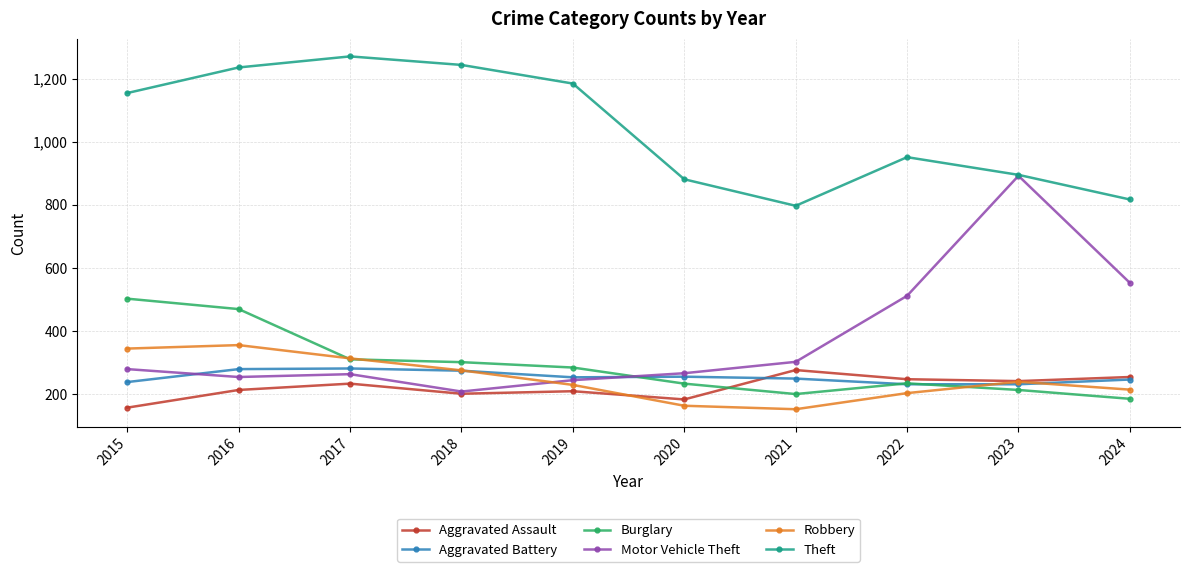

Between 2017 and 2020, which series saw the biggest shift?

Theft